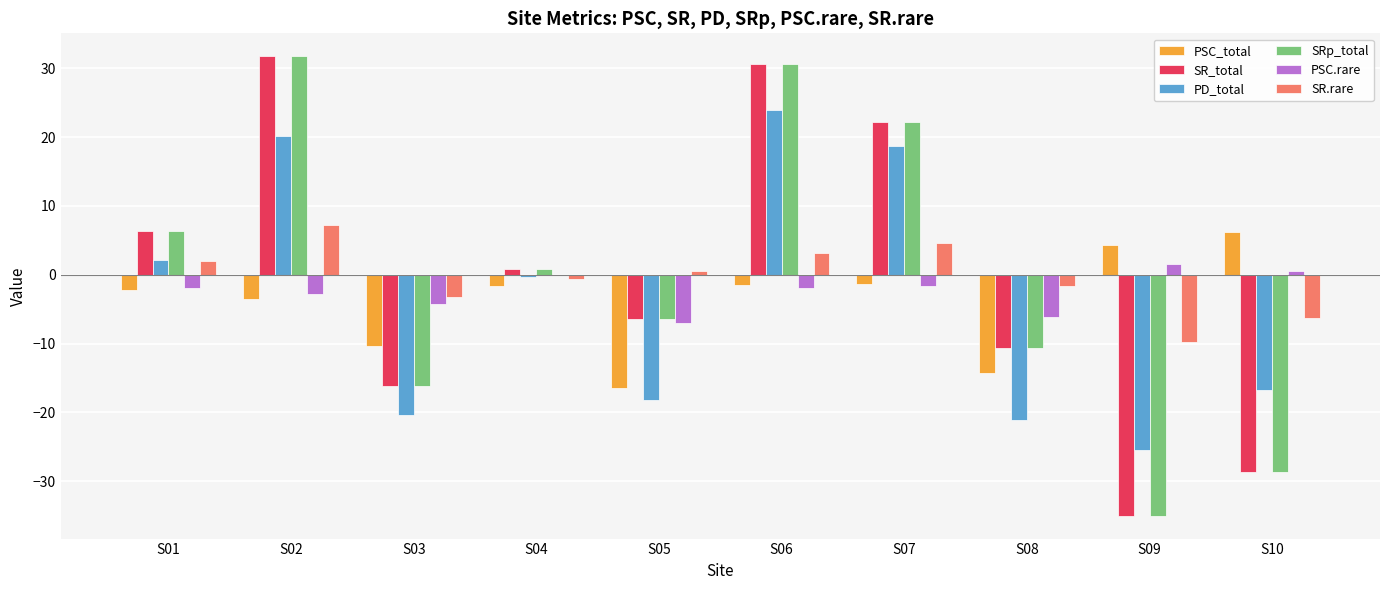

At which label is SR_total closest to -1?

S04